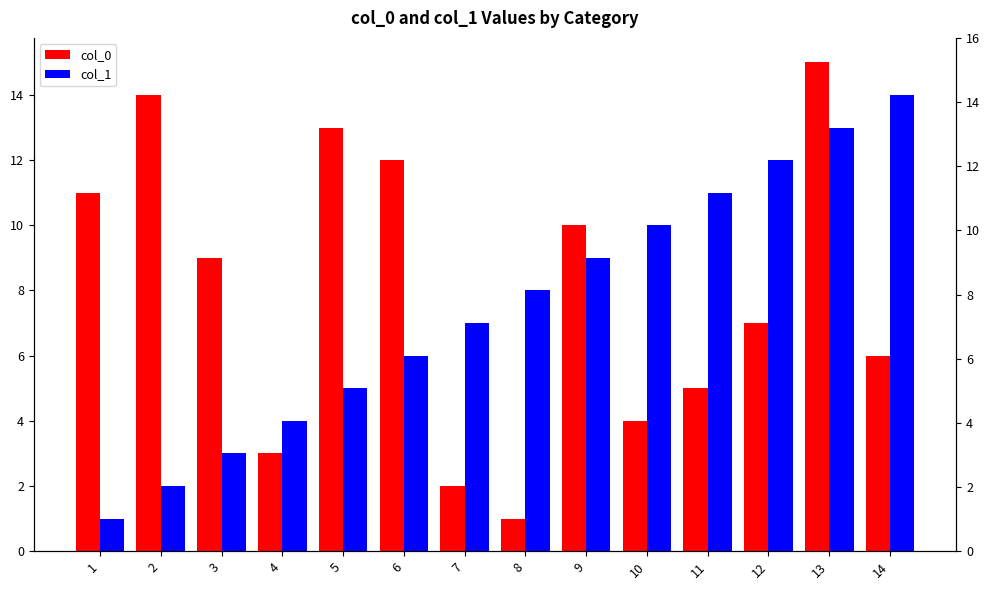

Rank the series by their maximum value, from highest to lowest.

col_0, col_1